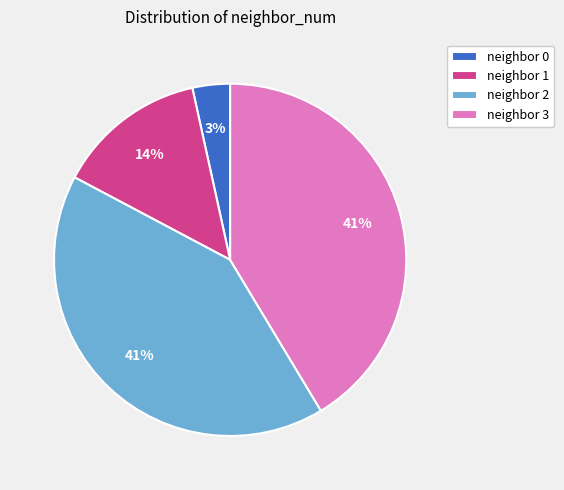

Is there a majority slice in this chart?

No